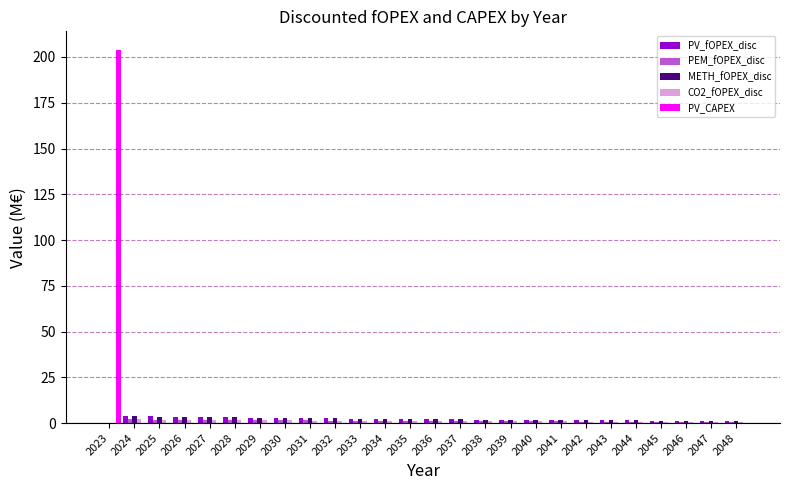

Which series changed the most between 2023 and 2043?

PV_CAPEX